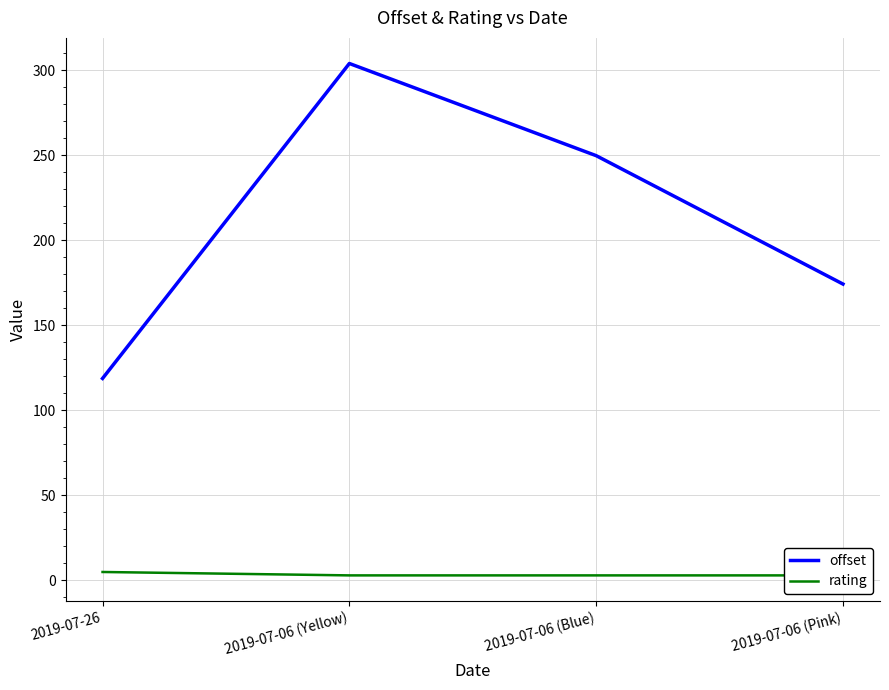

True or false: rating and offset intersect in this chart.

False